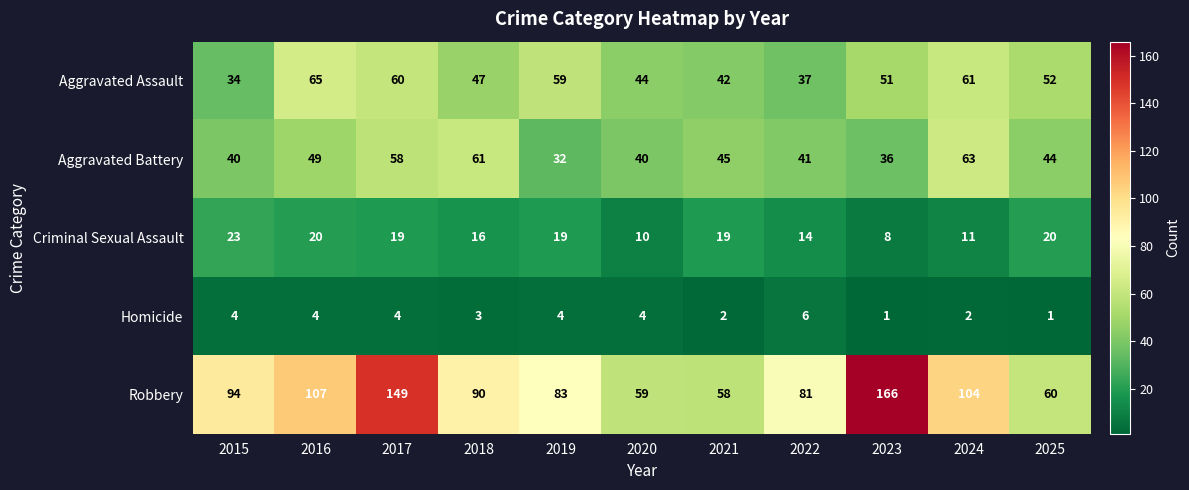

List the series in order of their peak value, highest first.

Robbery, Aggravated Assault, Aggravated Battery, Criminal Sexual Assault, Homicide